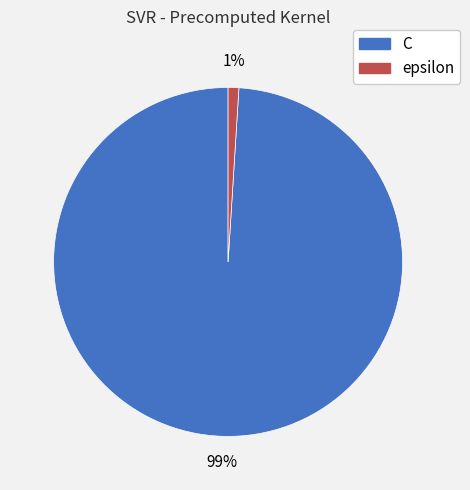

Which slice is the smallest?

epsilon